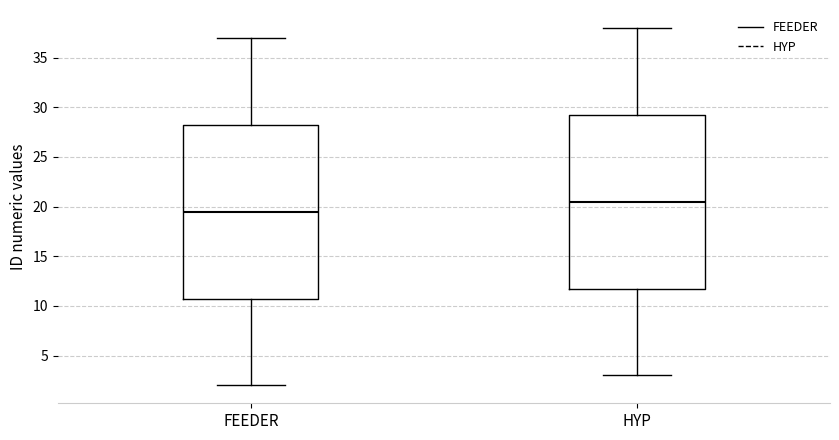

Reading left to right, transcribe this box plot: for each box, give where its median line is, the range the box spans, and where its two whiskers end, as read against the y-axis. The values are not printed on the chart, so give them approximately, as read against the axis.

FEEDER: median 19.5, box 11.0 to 28.5, whiskers 2.0 to 37.0
HYP: median 20.5, box 12.0 to 29.5, whiskers 3.0 to 38.0